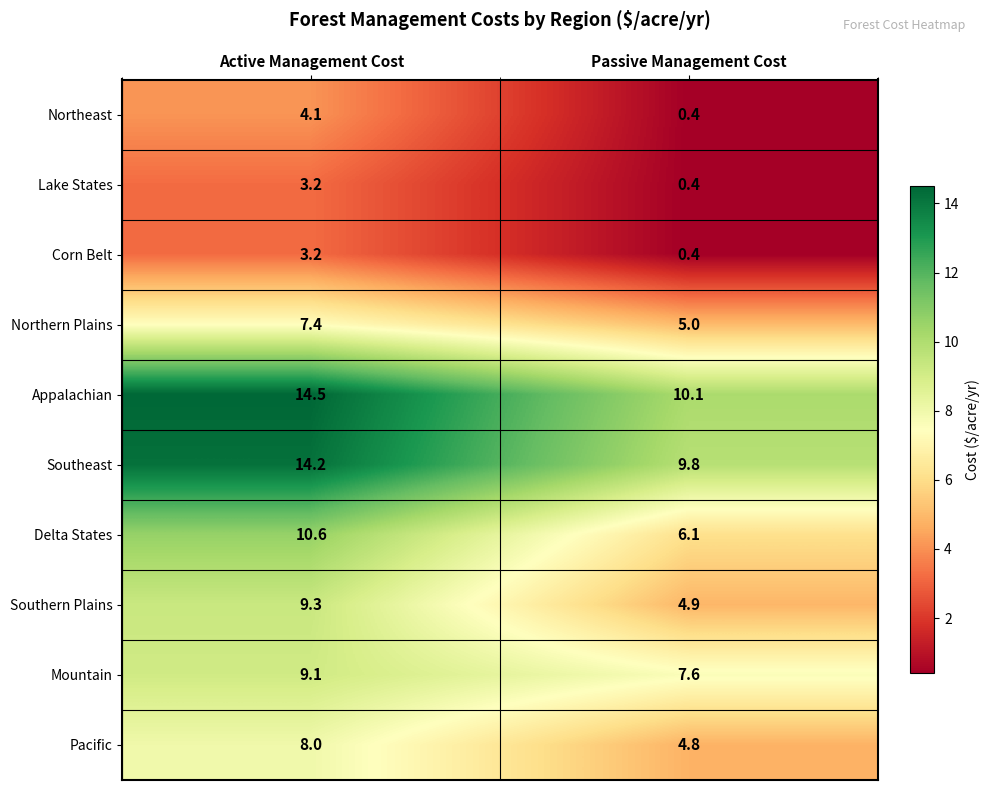

Rank the categories by Mountain value from highest to lowest.

Active Management Cost, Passive Management Cost